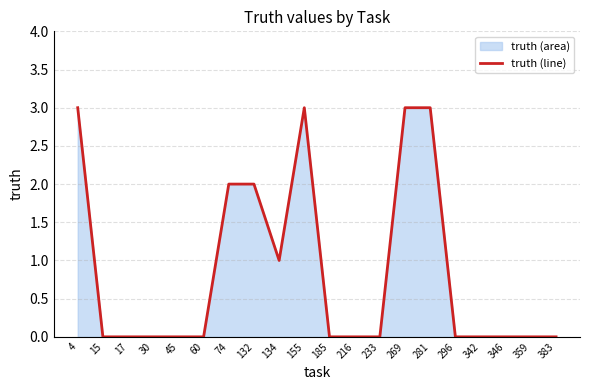

Reading left to right, list all the values displayed in this chart.

4=3	15=0	17=0	30=0	45=0	60=0	74=2	132=2	134=1	155=3	185=0	216=0	233=0	269=3	281=3	296=0	342=0	346=0	359=0	383=0